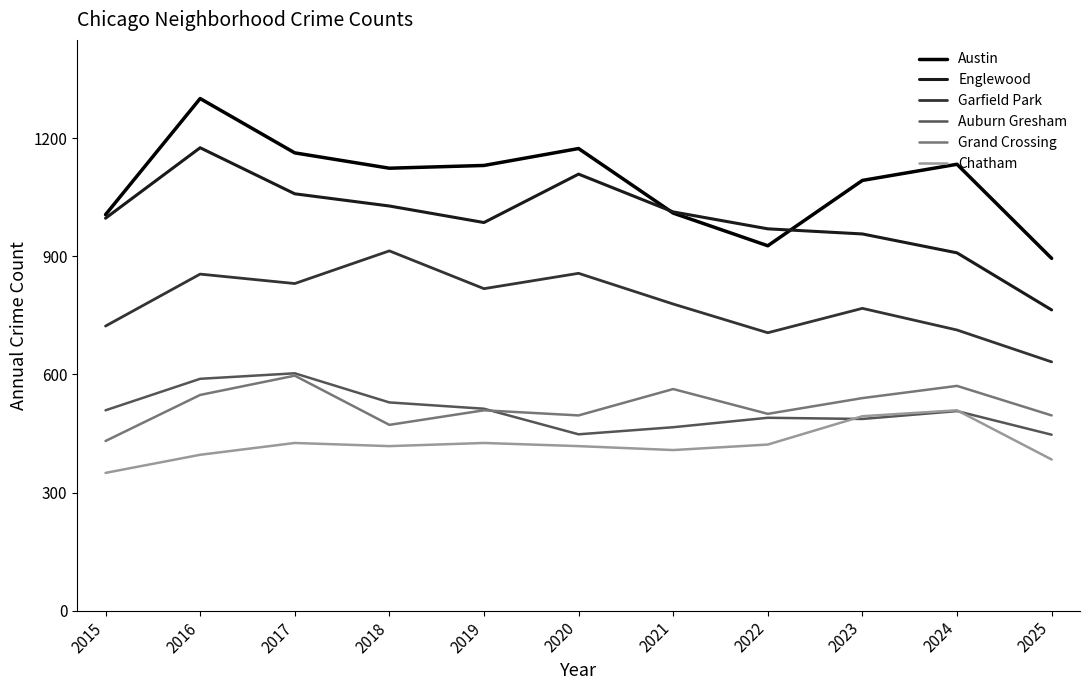

At which category is the sum across all series the highest?

2016